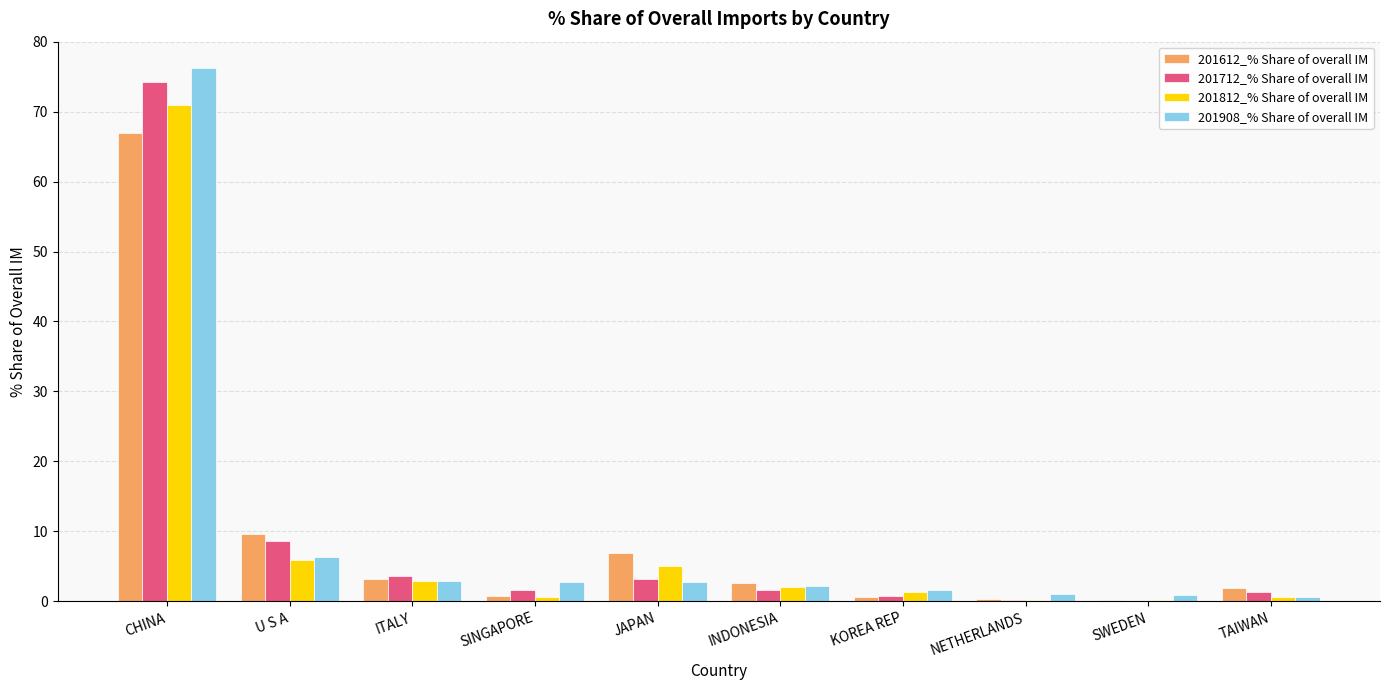

The 201908_% Share of overall IM series shows 2.7 at JAPAN. True or false?

True